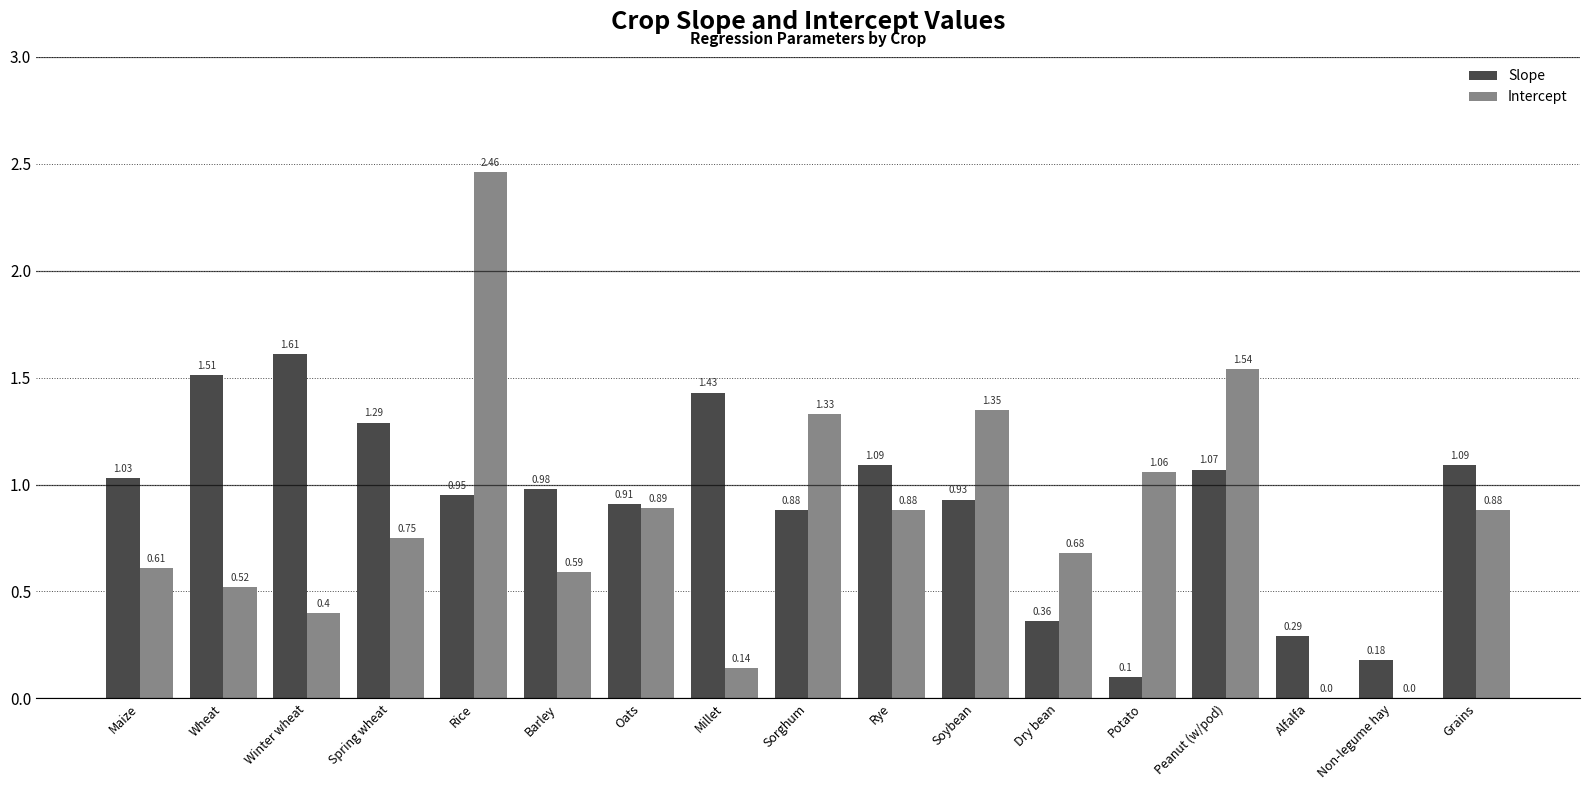

At which category is the sum across all series the highest?

Rice